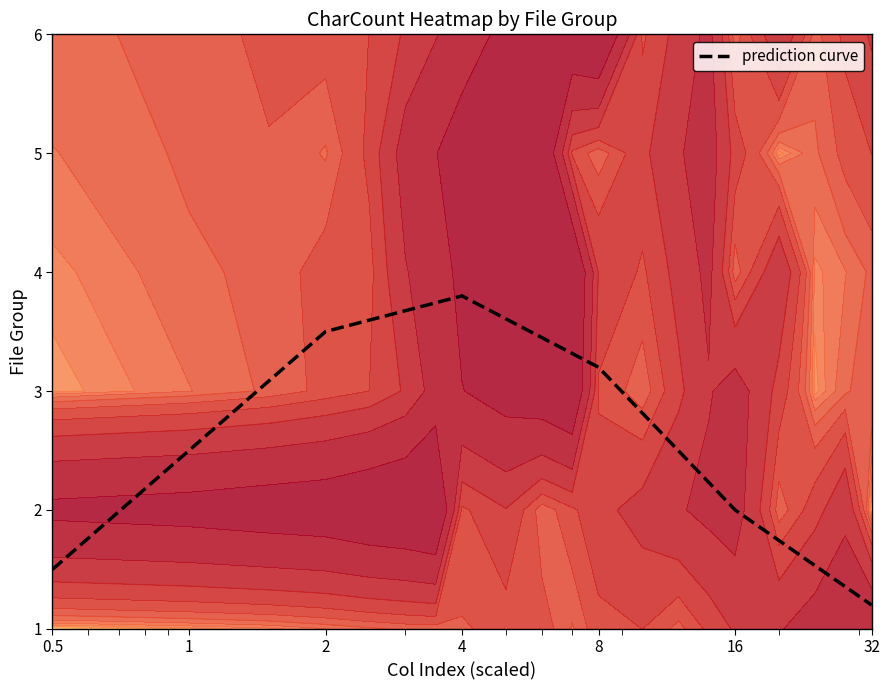

What is the sum of the values at 4 and 32?

5.0